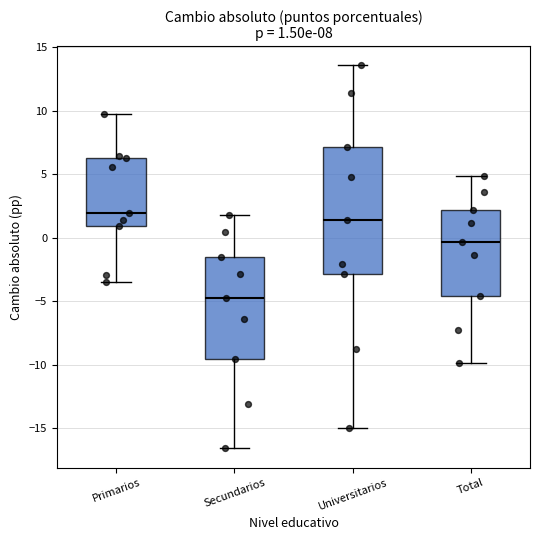

Comparing the boxes themselves (not the whiskers), which one is the tallest?

Universitarios